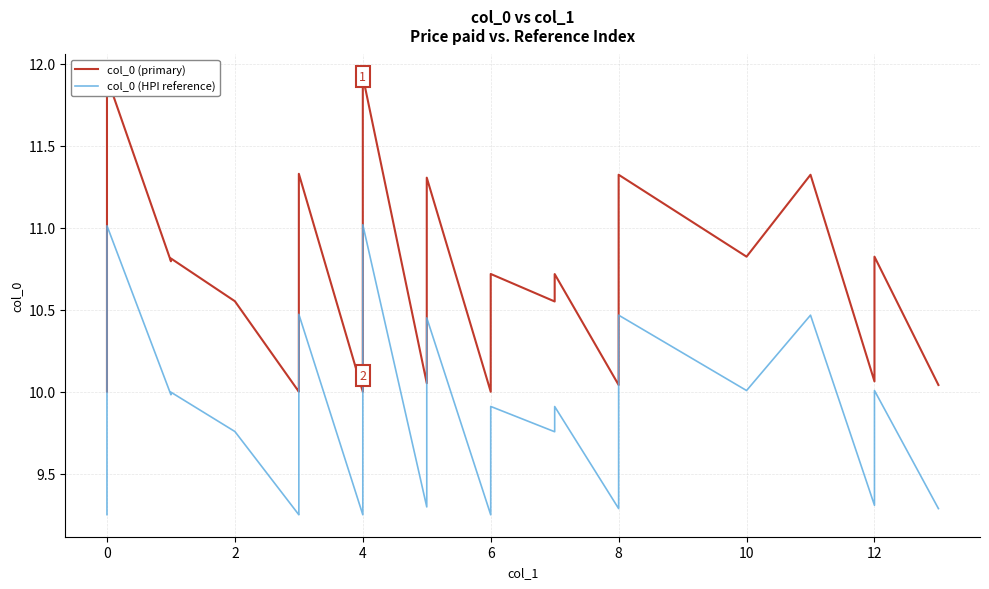

What is the difference between the second highest and minimum values in the col_0 (primary) series?

1.9